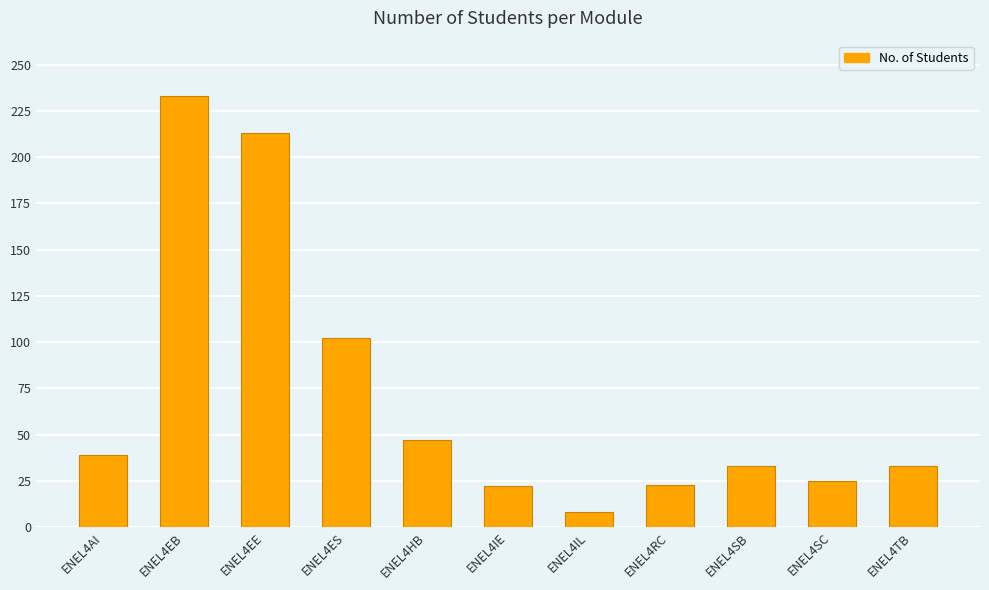

What position from the left is ENEL4EB?

2